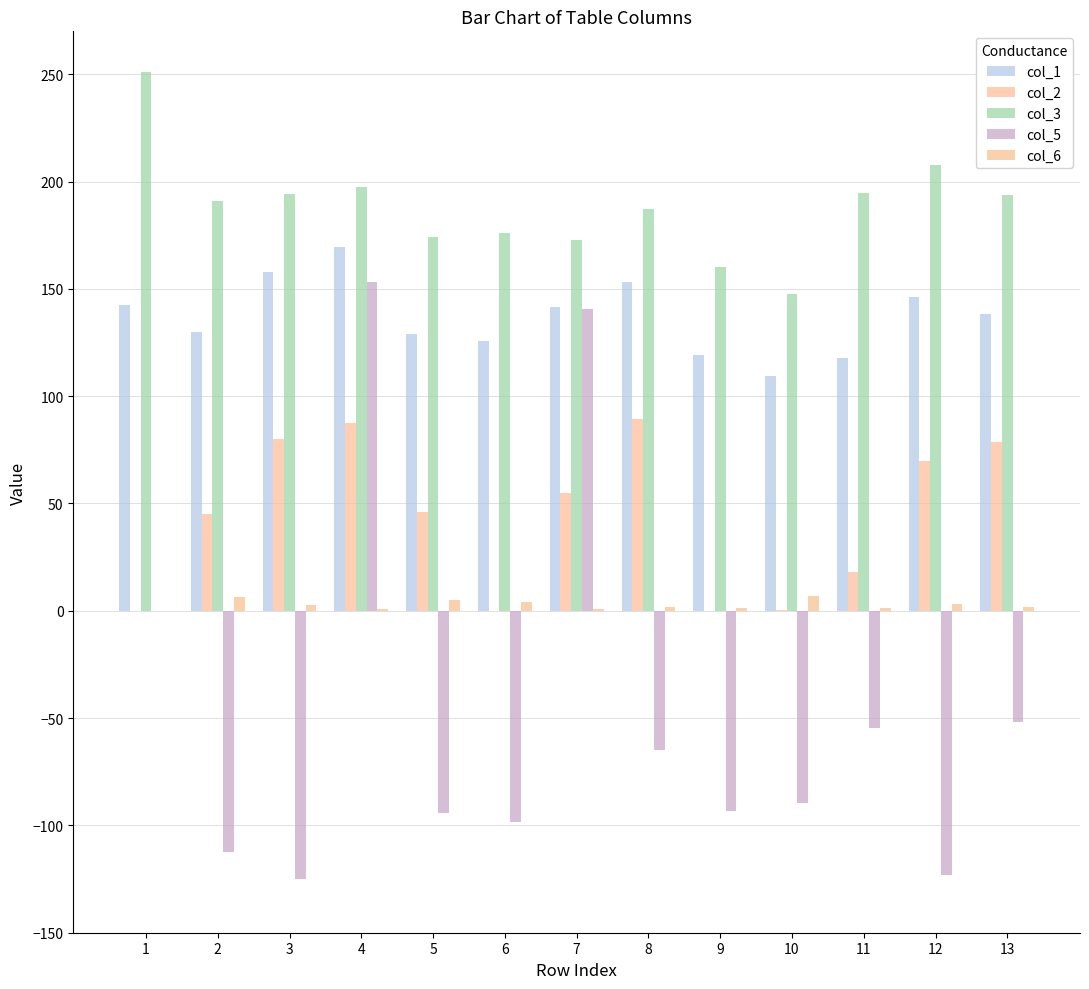

Are the bars grouped side by side (vs. stacked)?

Yes